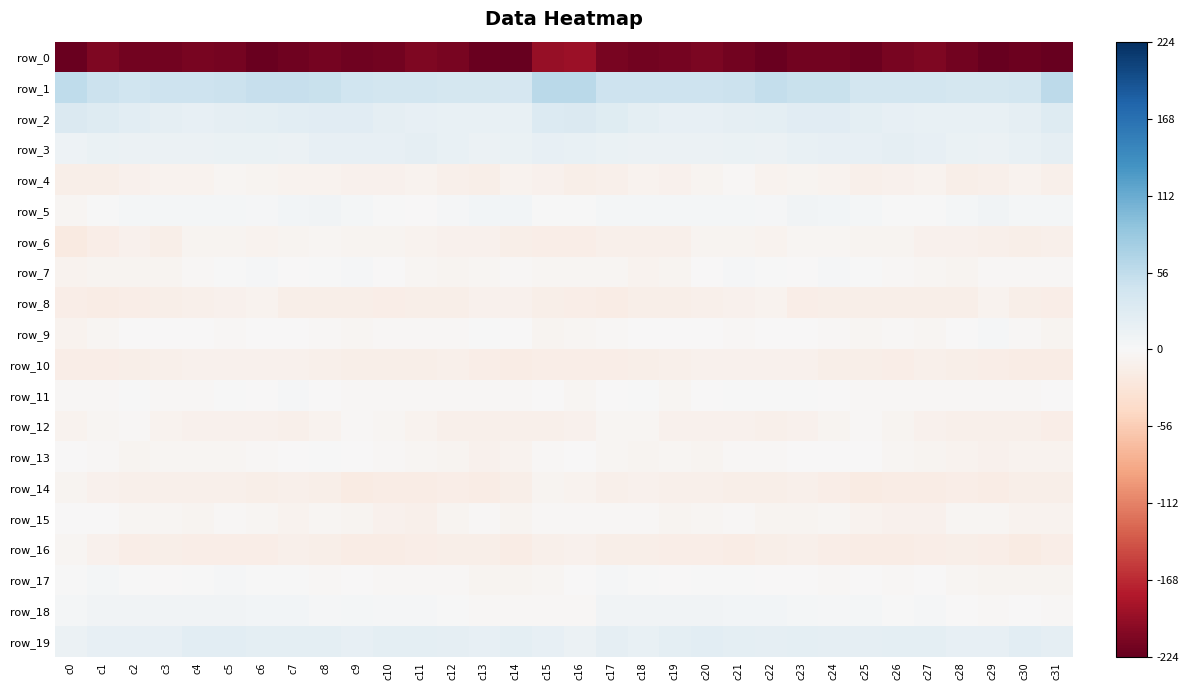

How many positive values does the row_9 series have?

2